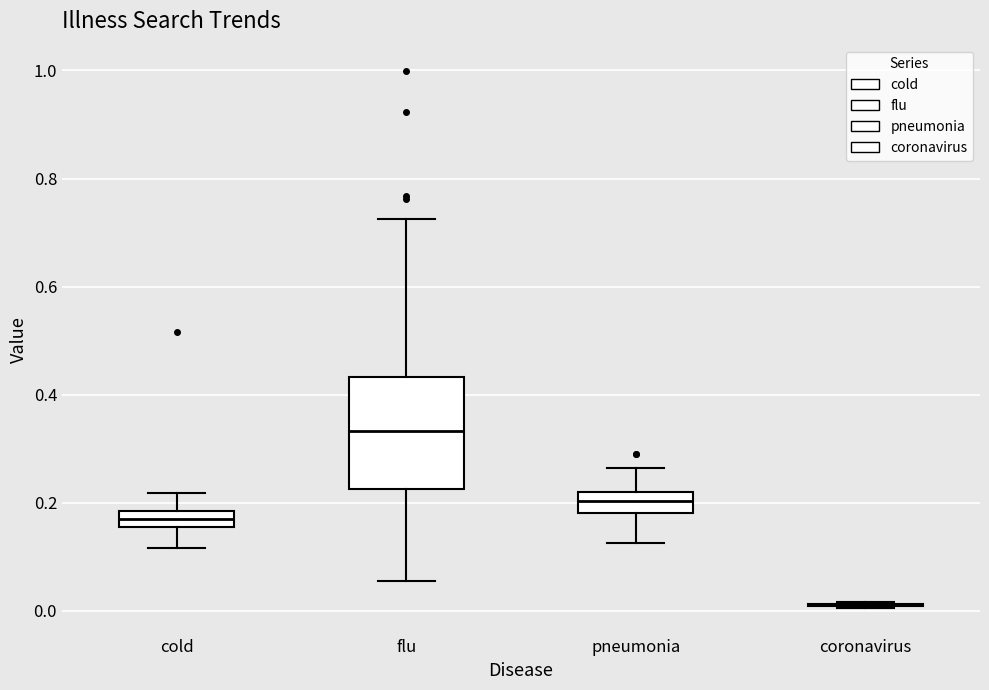

Comparing the boxes themselves (not the whiskers), which one is the tallest?

flu